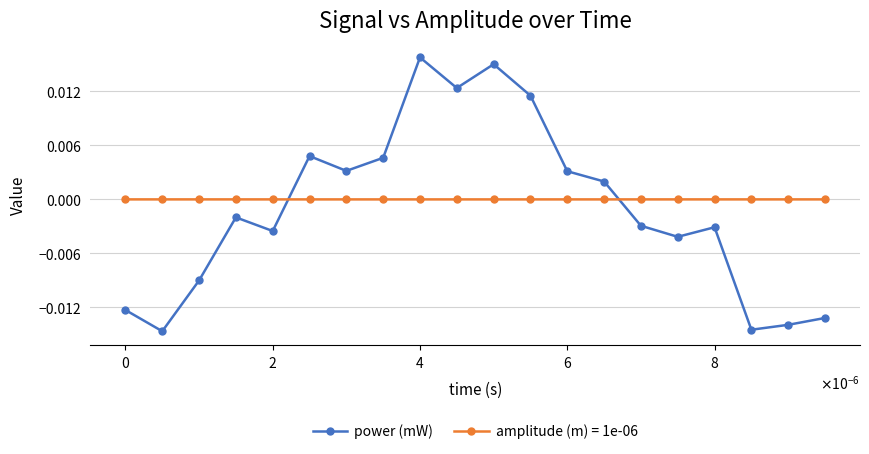

Which series has the largest range (max minus min)?

power (mW)